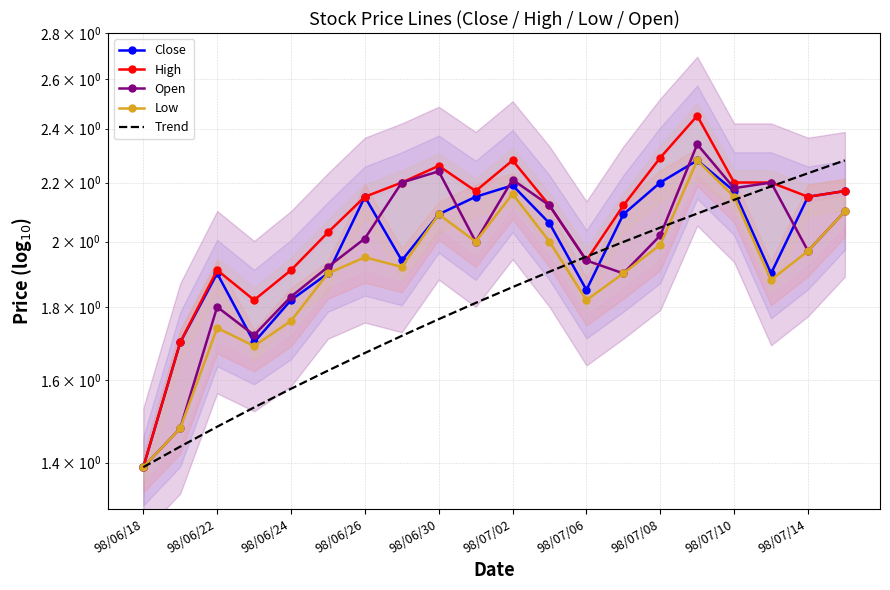

True or false: Open and Low intersect in this chart.

False